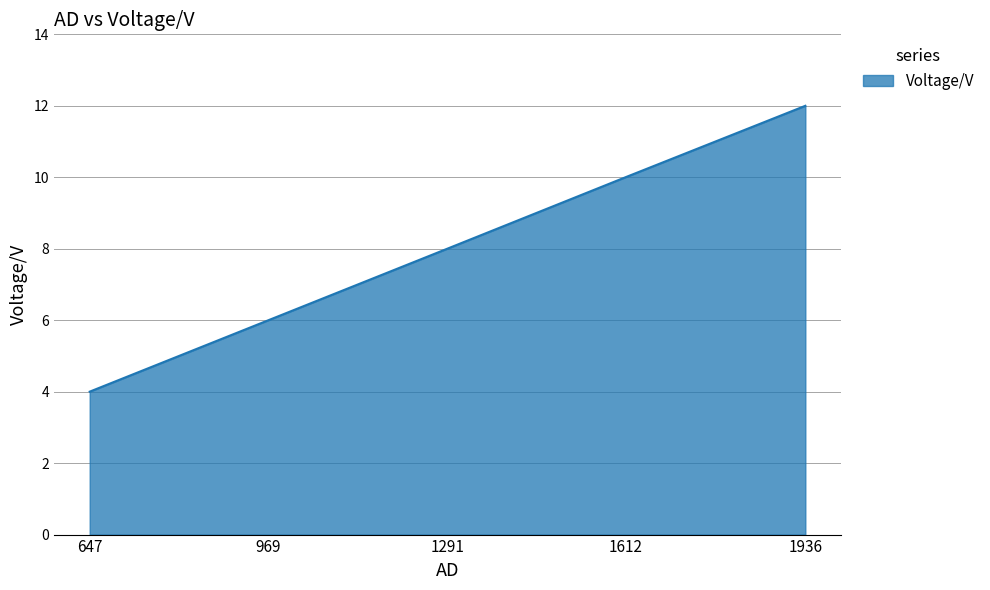

What is the difference between the maximum and minimum values?

8